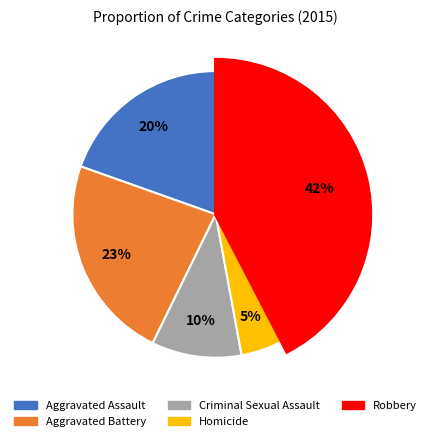

Is it true that Criminal Sexual Assault is 15% of the pie?

False